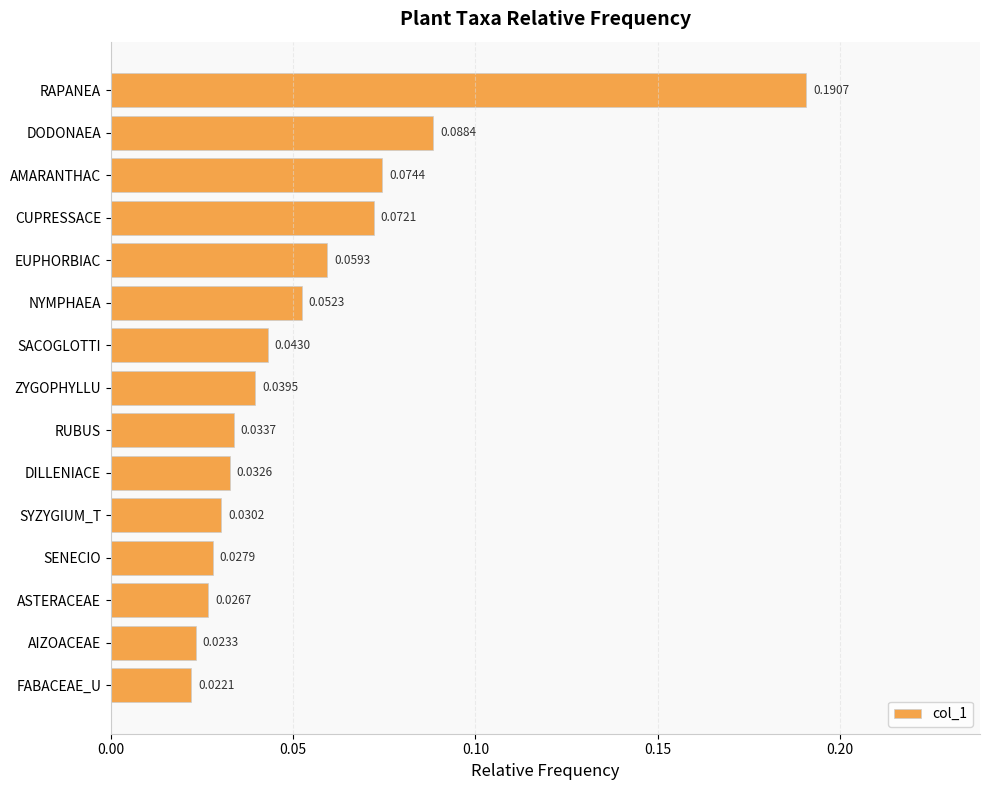

Rank the categories by value from highest to lowest.

RAPANEA, DODONAEA, AMARANTHAC, CUPRESSACE, EUPHORBIAC, NYMPHAEA, SACOGLOTTI, ZYGOPHYLLU, RUBUS, DILLENIACE, SYZYGIUM_T, SENECIO, ASTERACEAE, AIZOACEAE, FABACEAE_U